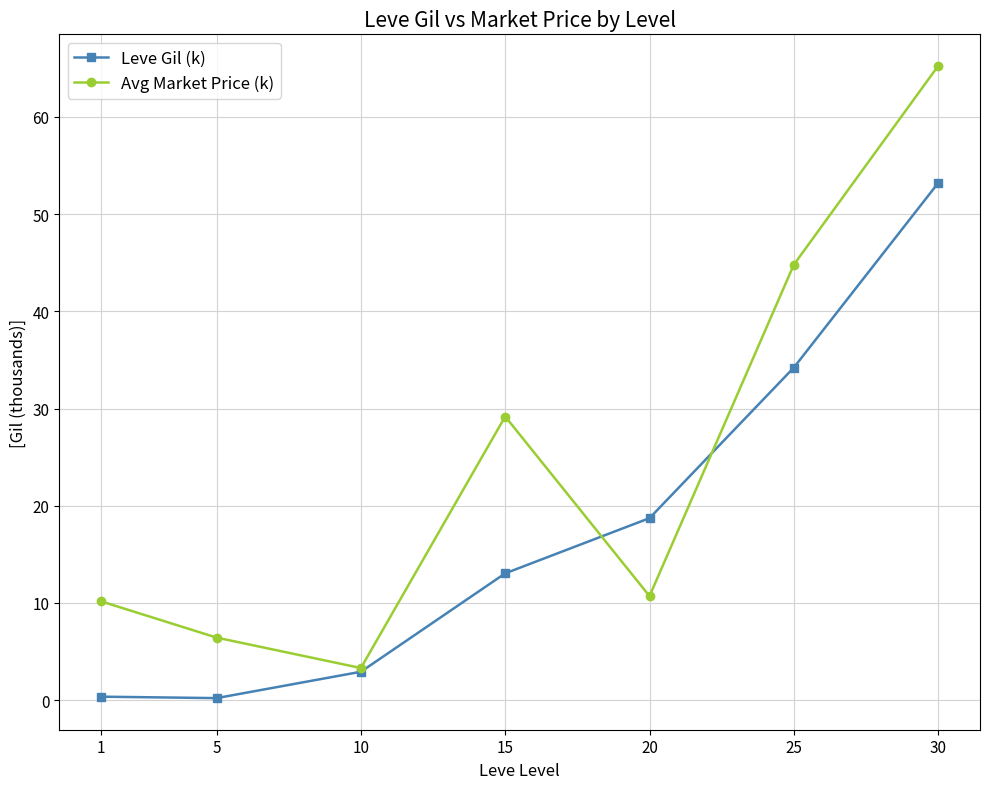

What is the smallest value displayed?

0.2